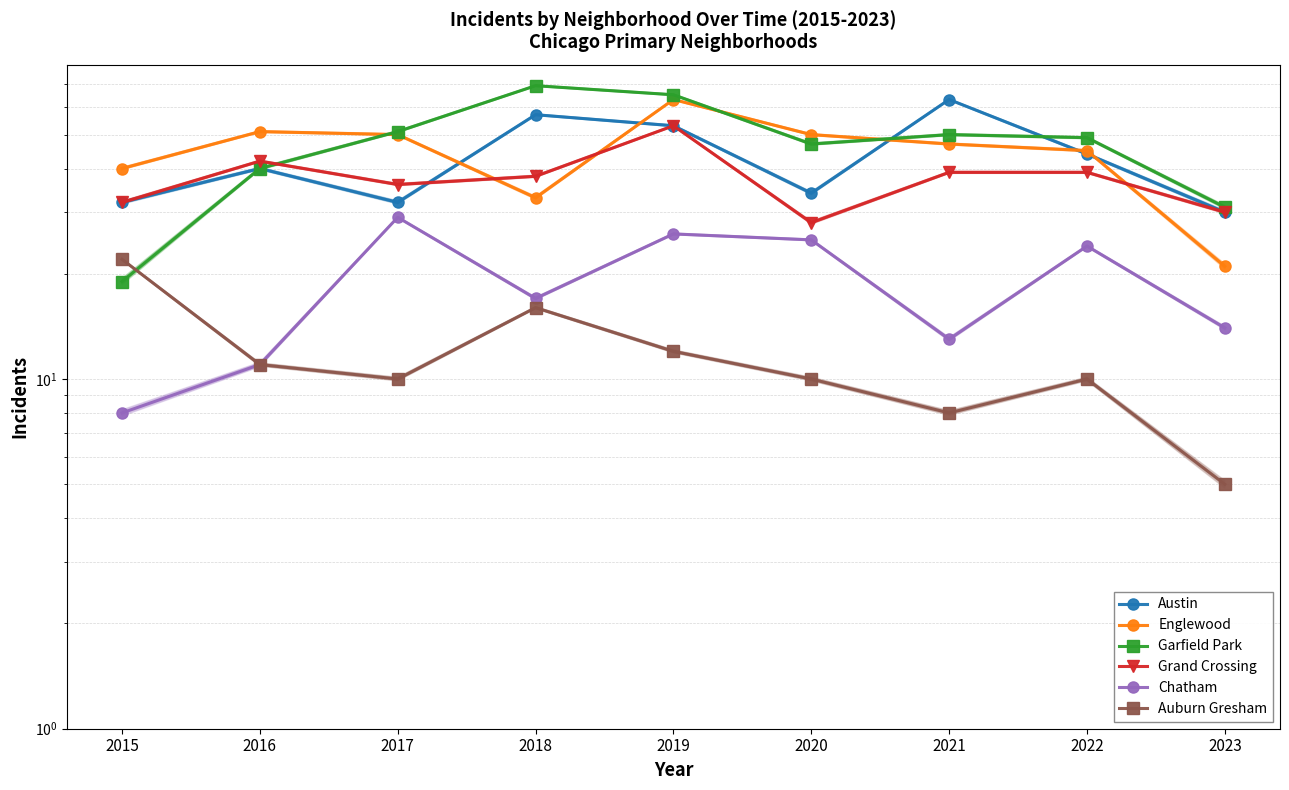

At which label is Grand Crossing closest to 40?

2021